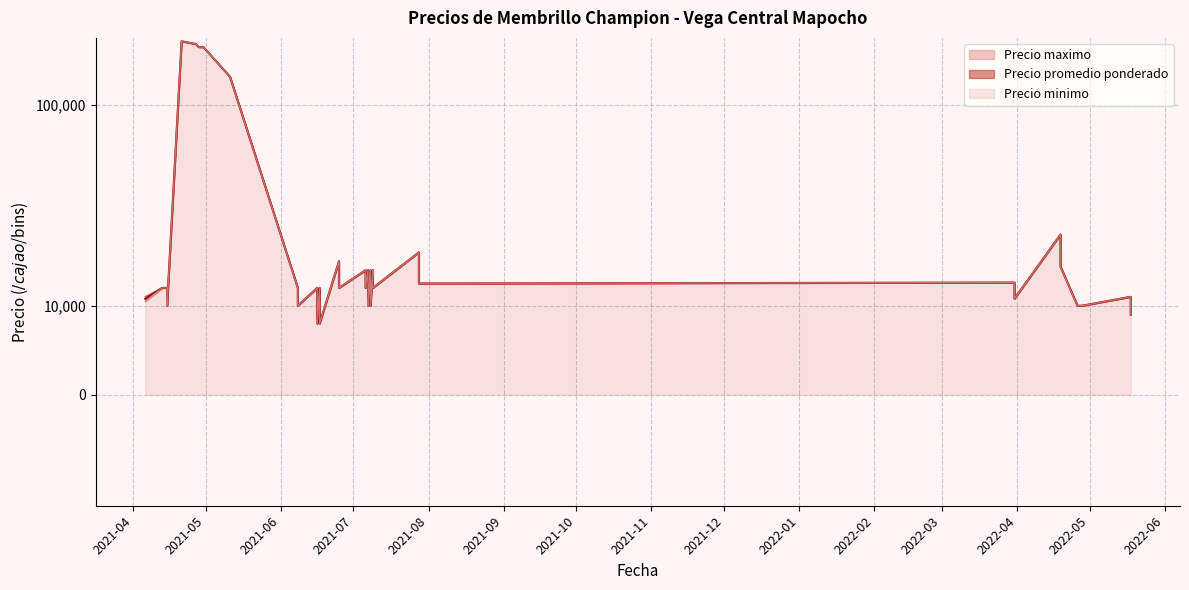

Rank the series at 2021-07-07 from lowest to highest value.

Precio minimo, Precio promedio ponderado, Precio maximo